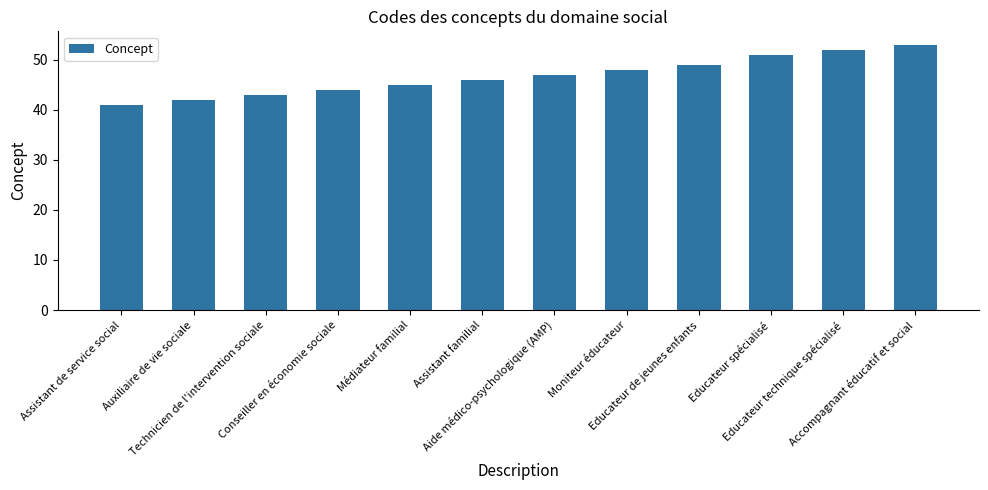

True or false: the data shows 13 at Moniteur éducateur.

False